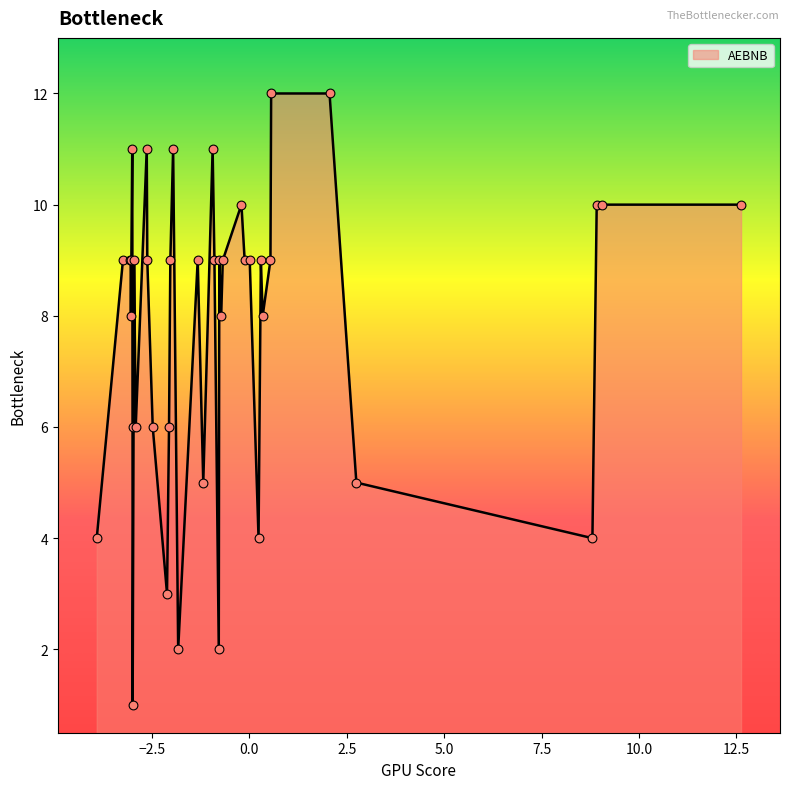

What is the difference between the maximum and minimum values?

11